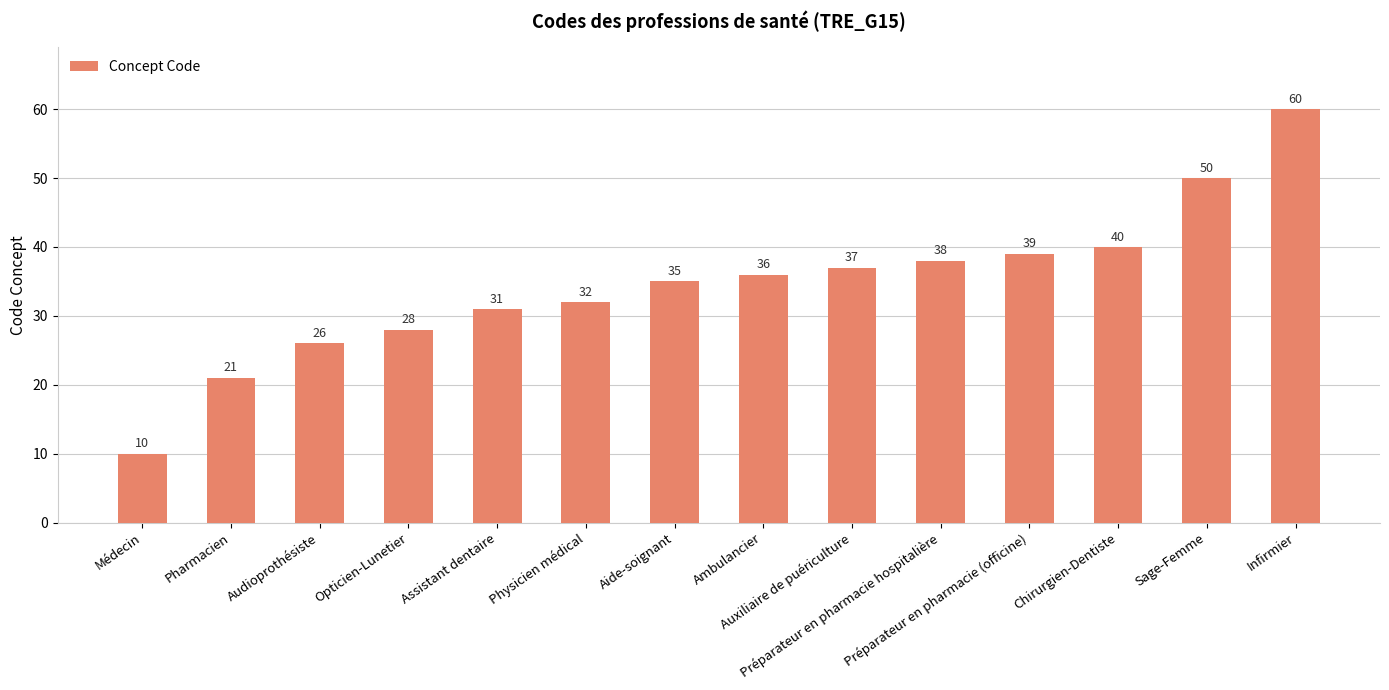

Where is the data nearest to the value 35?

Aide-soignant